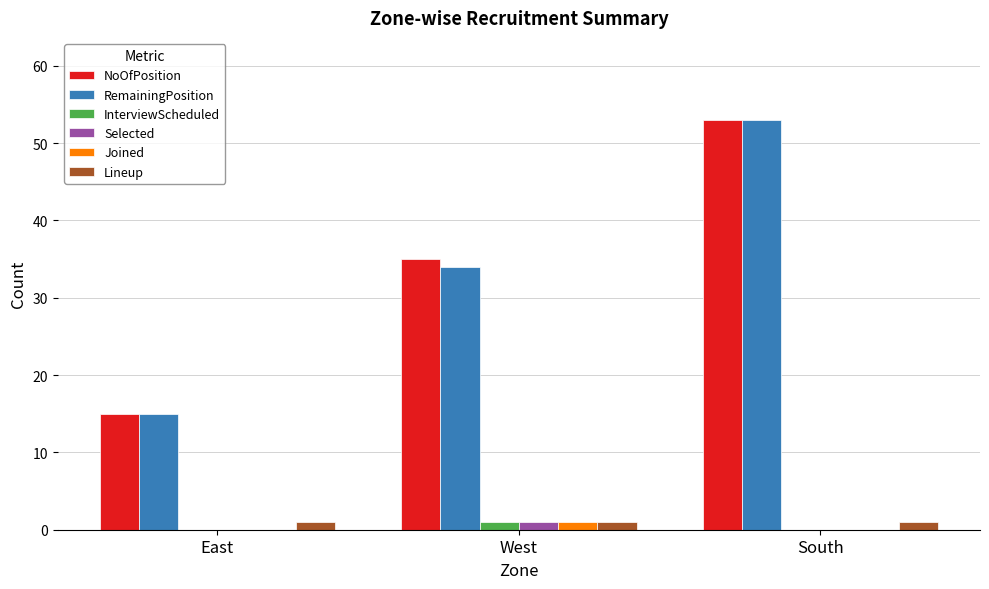

At which category is the sum across all series the highest?

South